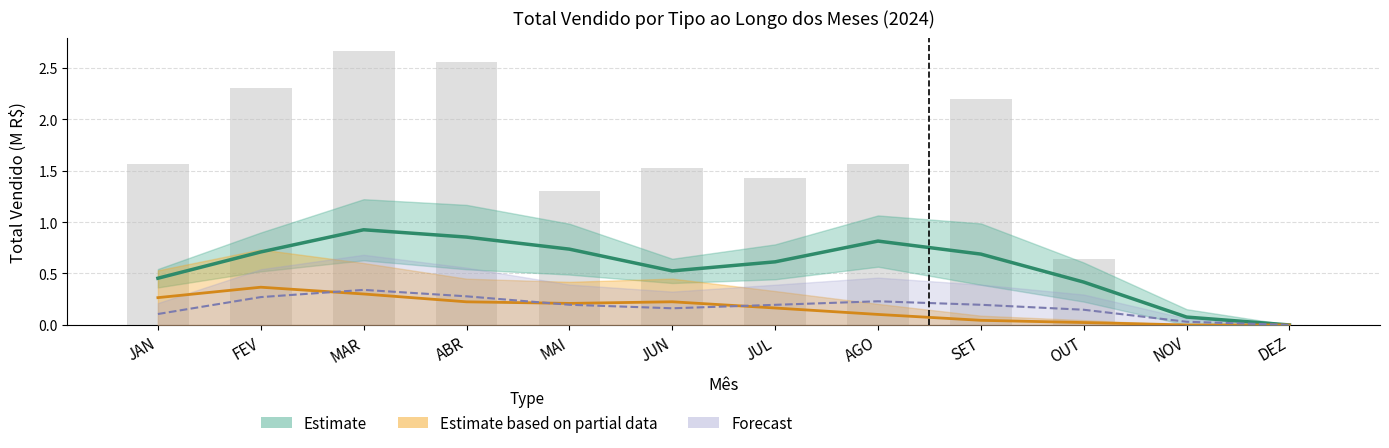

List the labels in order of value, smallest first.

NOV, DEZ, OUT, MAI, JUL, JUN, AGO, JAN, SET, FEV, ABR, MAR